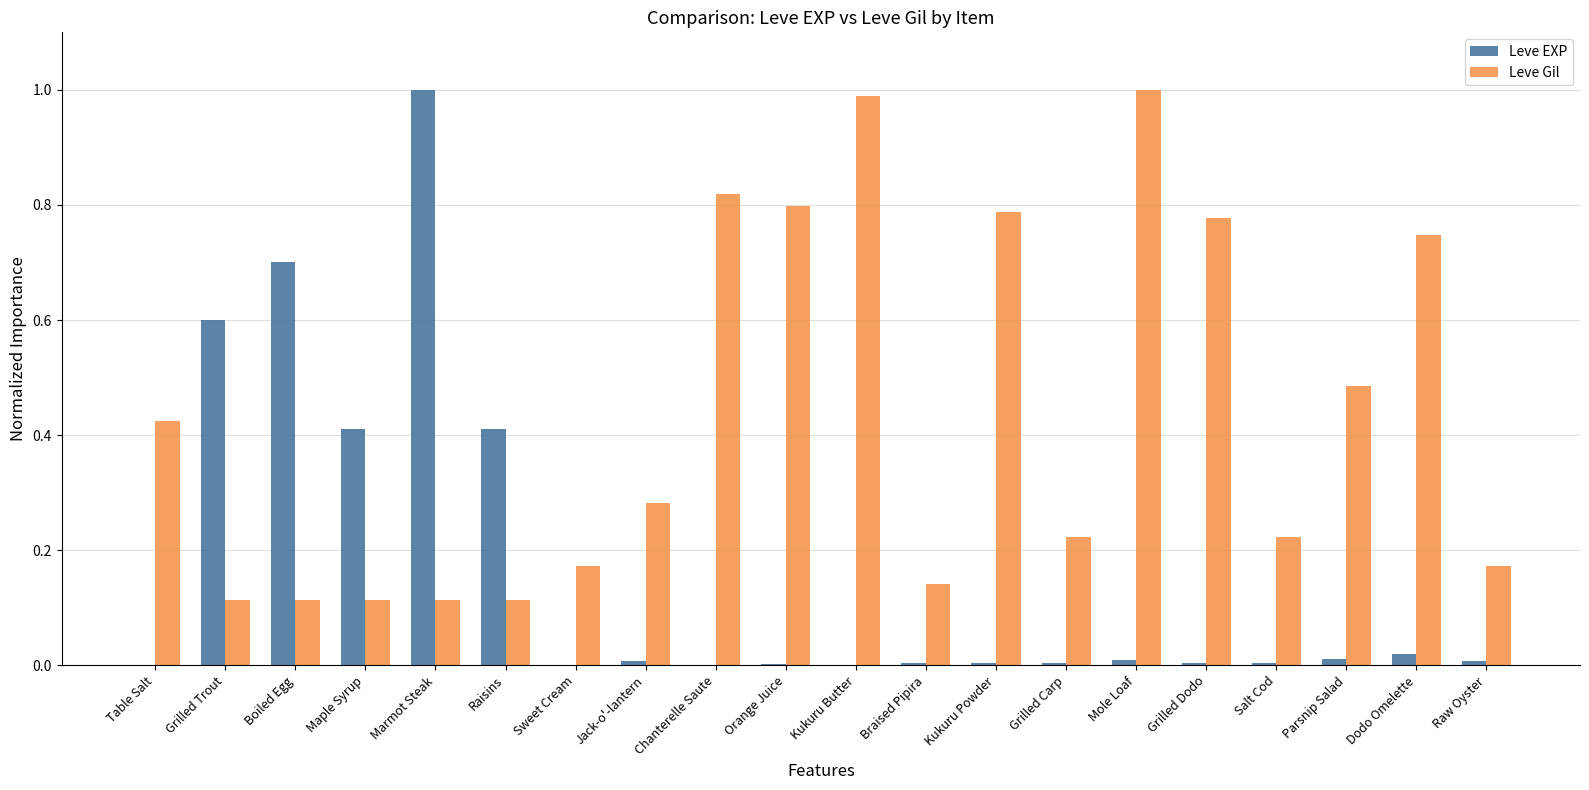

Which series changed the most between Kukuru Butter and Dodo Omelette?

Leve Gil